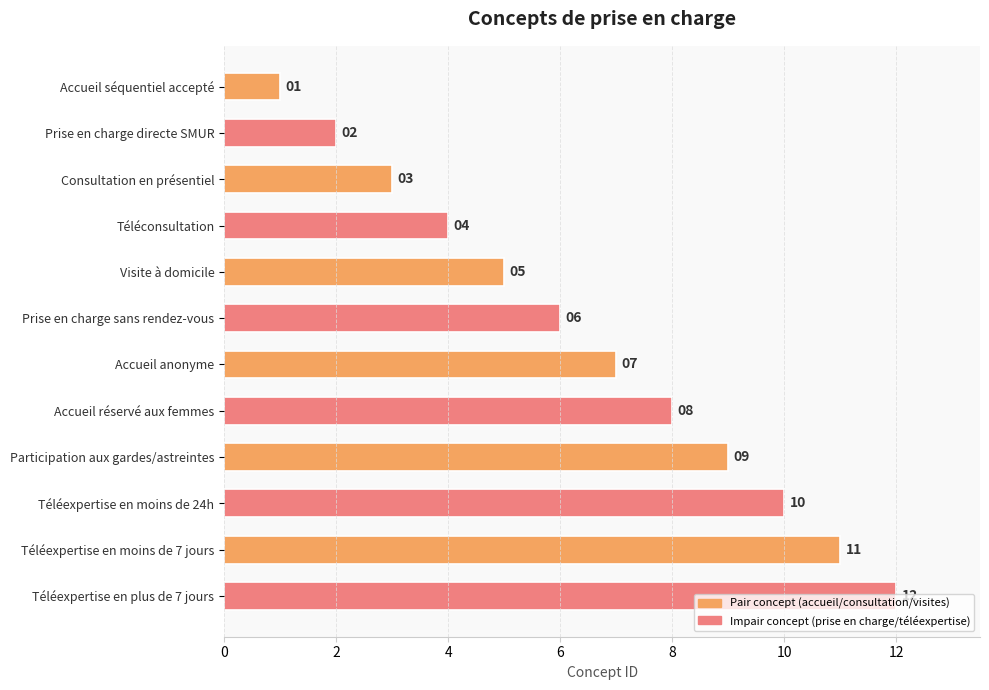

Which category has the highest value across all series?

Téléexpertise en plus de 7 jours